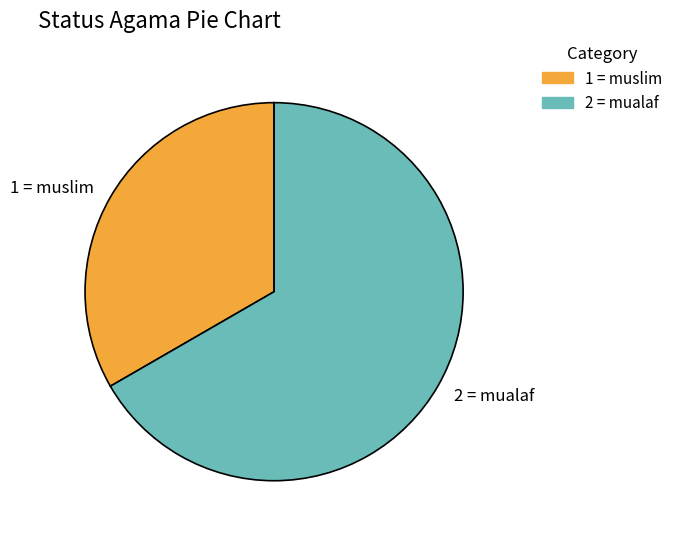

Do 1 = muslim and 2 = mualaf together represent more than half of the pie?

Yes